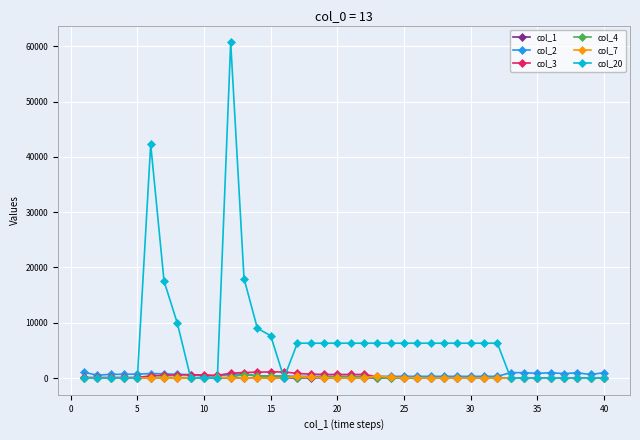

What is the greatest value displayed?

60750